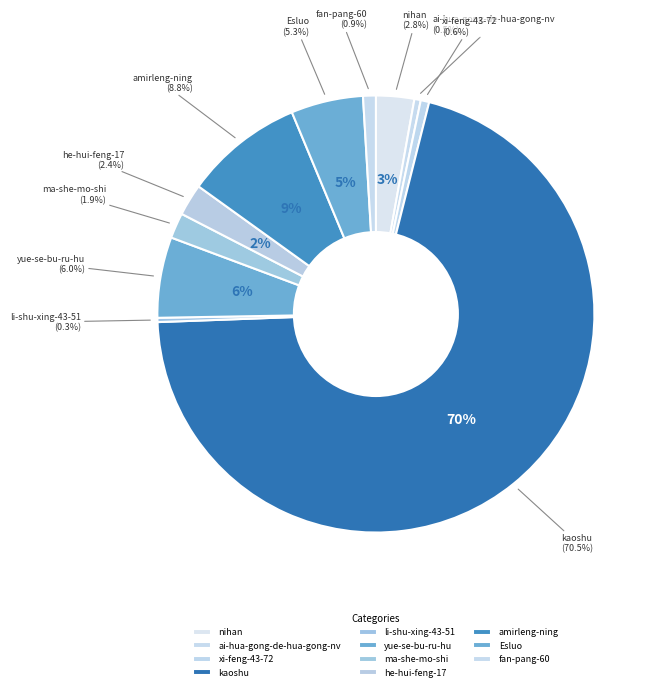

Between ma-she-mo-shi and yue-se-bu-ru-hu, which is larger?

yue-se-bu-ru-hu